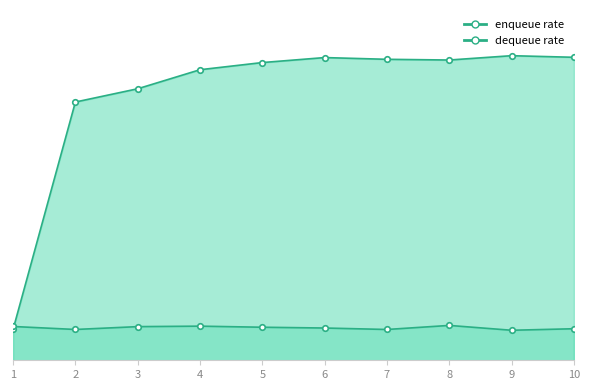

The value of enqueue rate at 2 is 3516.4. True or false?

False